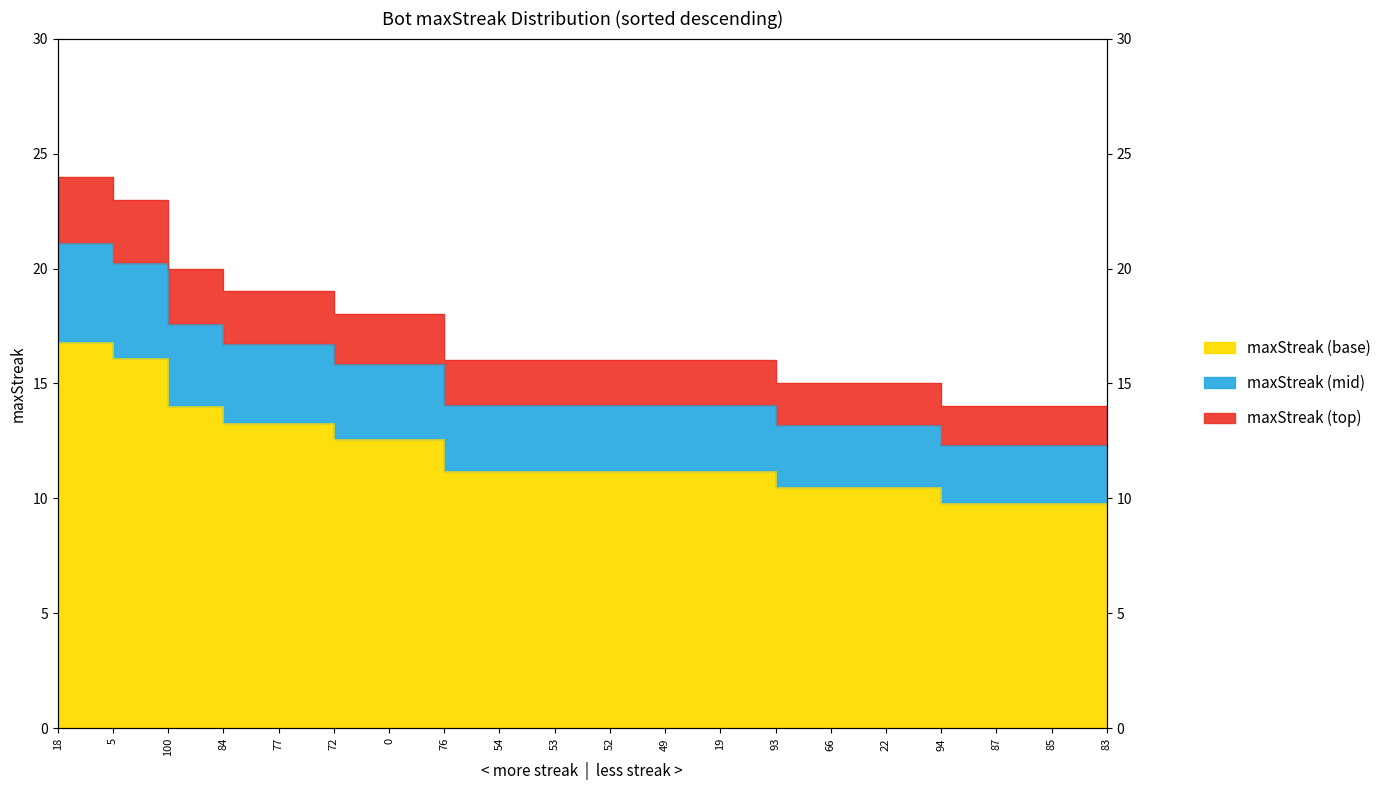

Is it true that the value at 52 is 5.1?

False